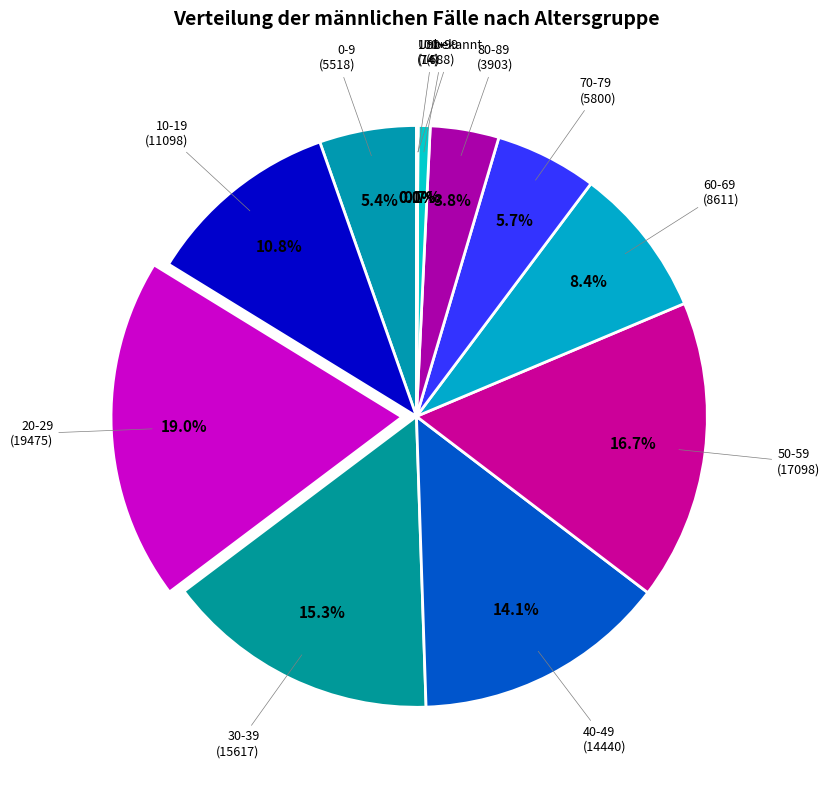

Is there any slice that represents more than half of the pie?

No